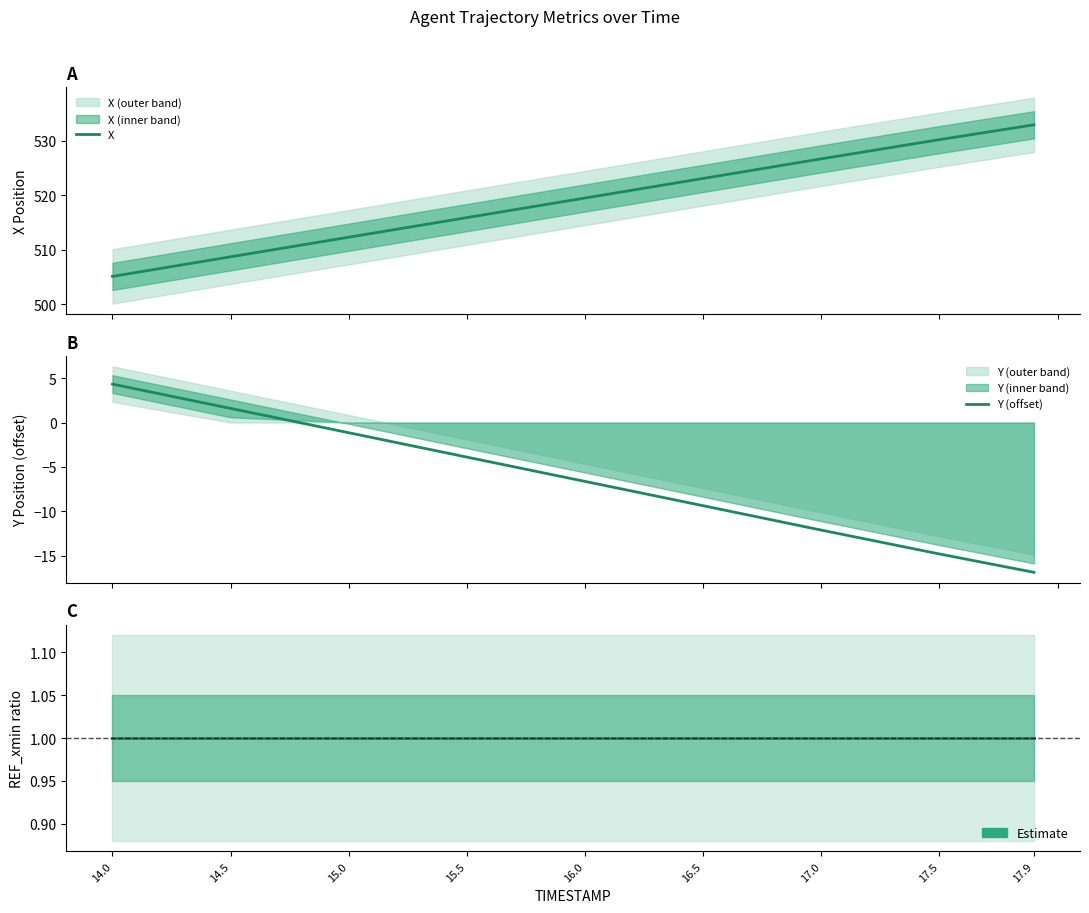

What is the sum of the X values at 16.0 and 17.5?

1049.8